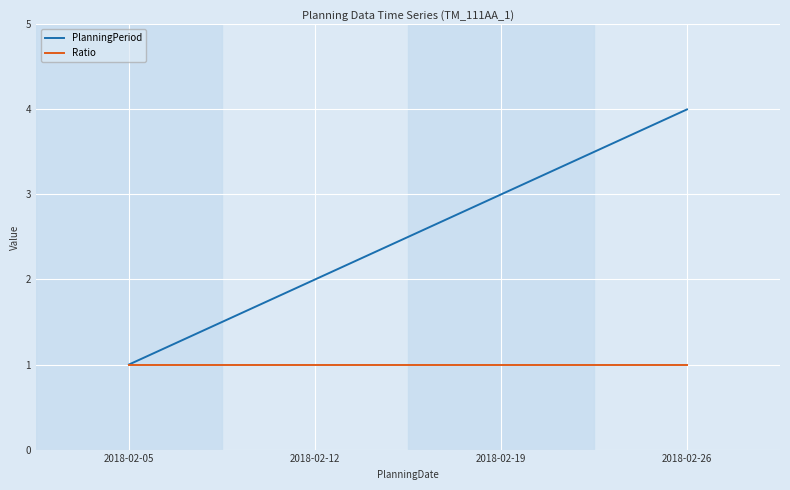

How many categories are shown in the chart?

4